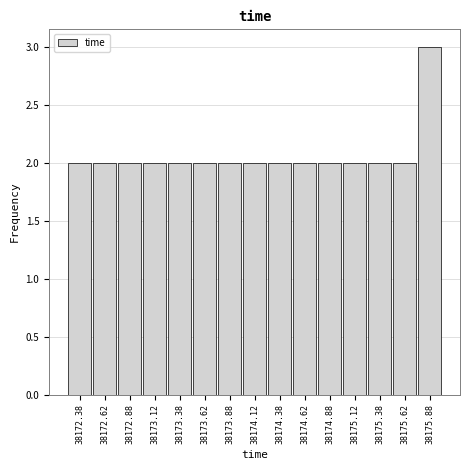

Over which range of the x-axis is the bar tallest?

38175.75 to 38176.00